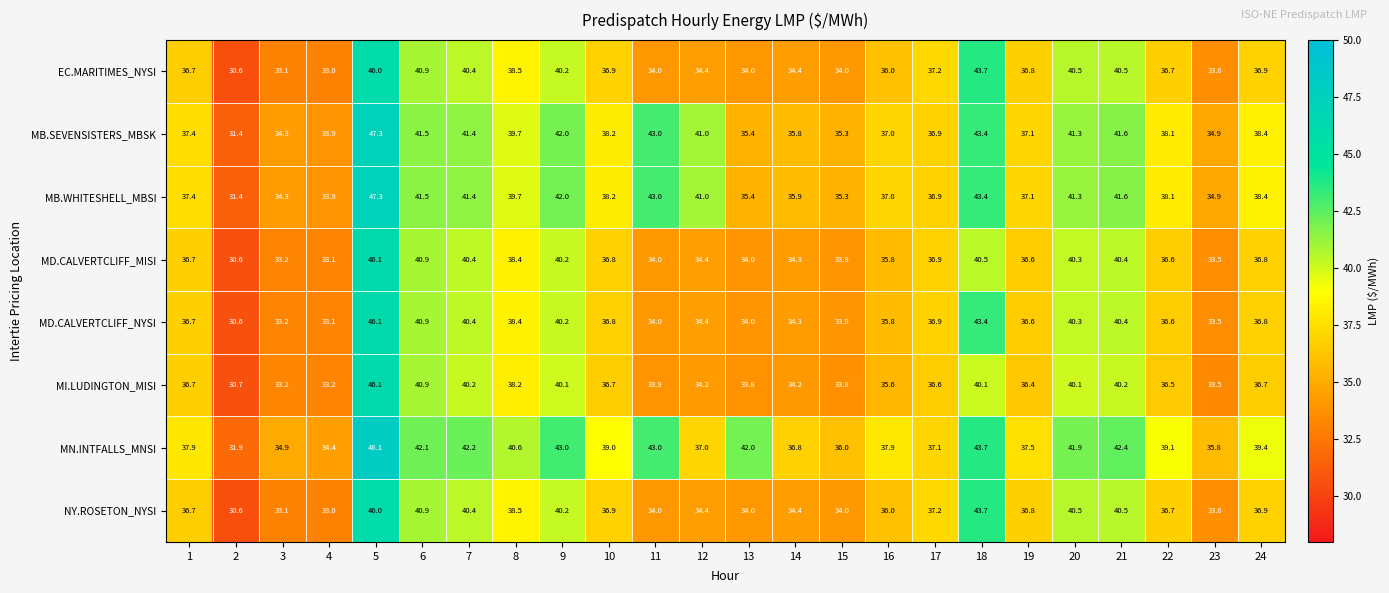

At which category is the sum across all series the highest?

5